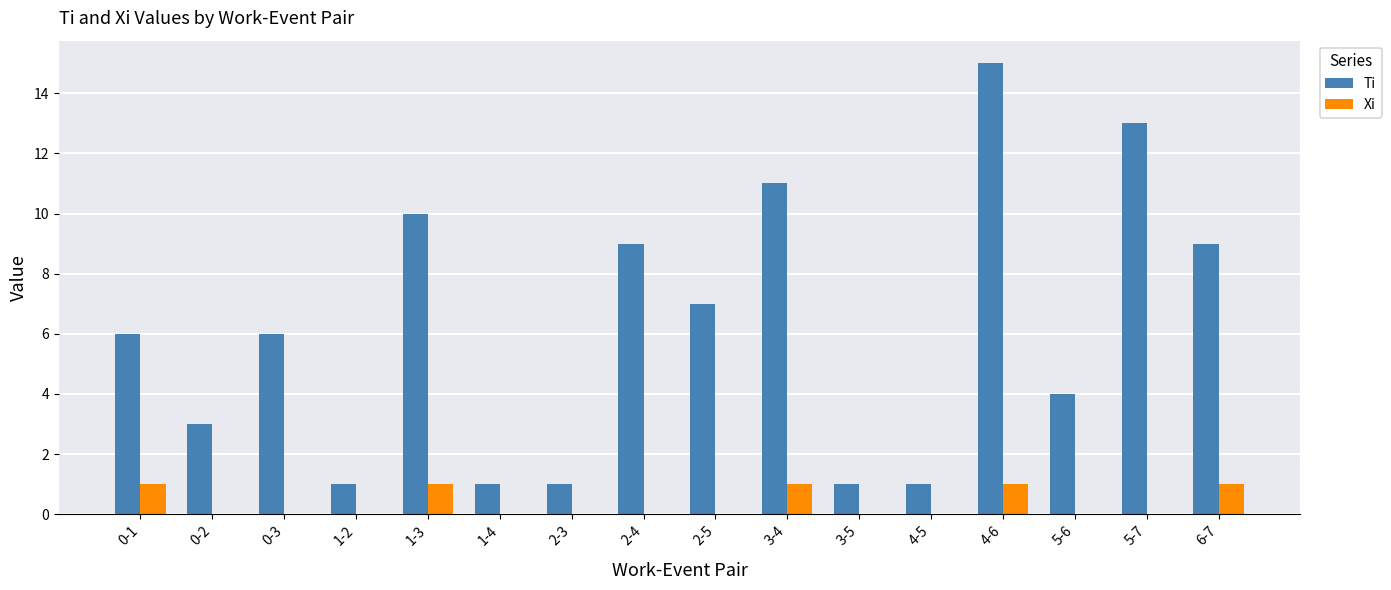

Are the bars horizontal?

No